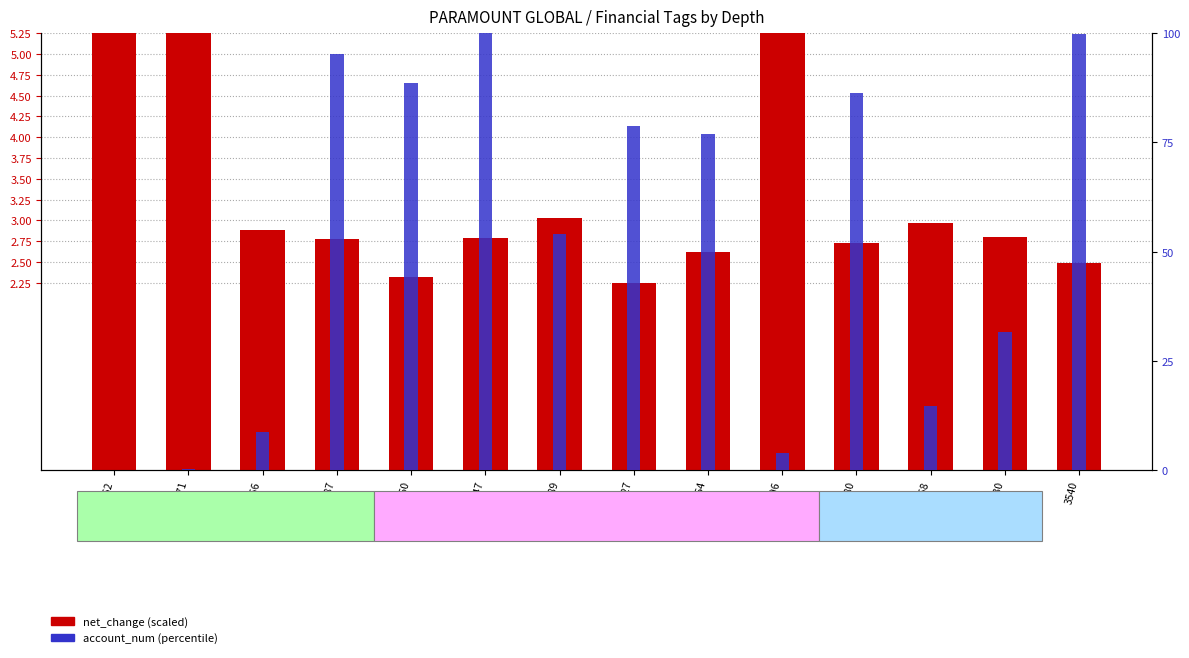

Reading left to right, transcribe all the data shown in this chart.

net_change (scaled): 5.2	5.2	2.9	2.8	2.3	2.8	3.0	2.2	2.6	5.2	2.7	3.0	2.8	2.5
account_num (percentile): 0.0	0.0	0.3	2.9	2.7	3.0	1.6	2.4	2.3	0.1	2.6	0.4	0.9	3.0